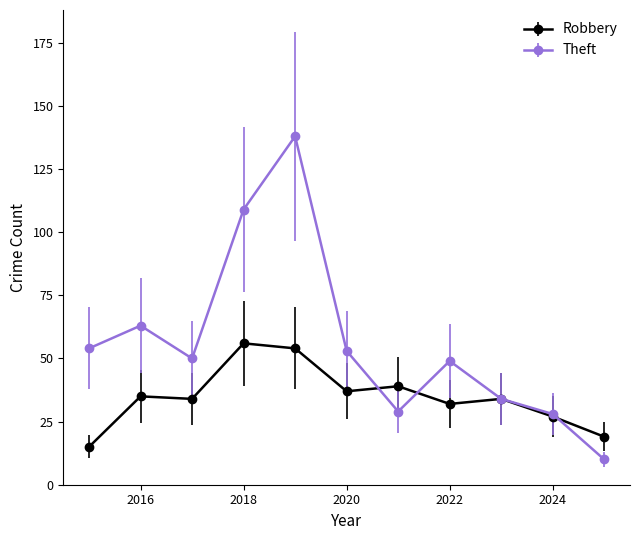

What is the smallest value displayed?

10